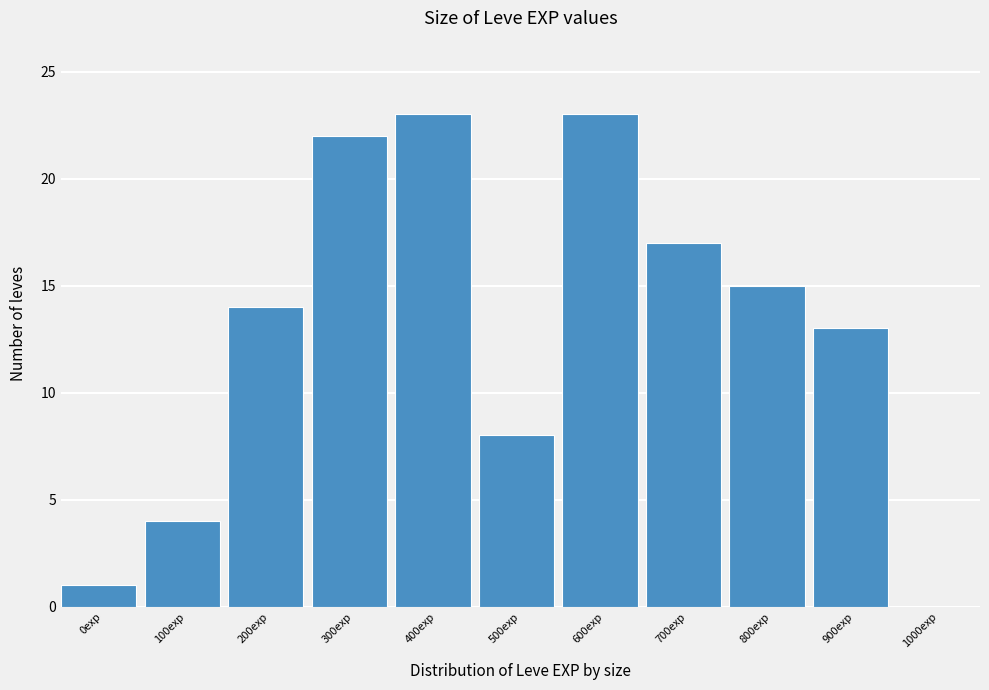

Reading left to right, transcribe all the data shown in this chart.

0exp=1	100exp=4	200exp=14	300exp=22	400exp=23	500exp=8	600exp=23	700exp=17	800exp=15	900exp=13	1000exp=0